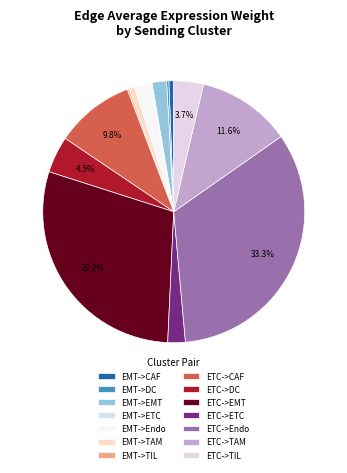

Count the number of slices in the pie.

14